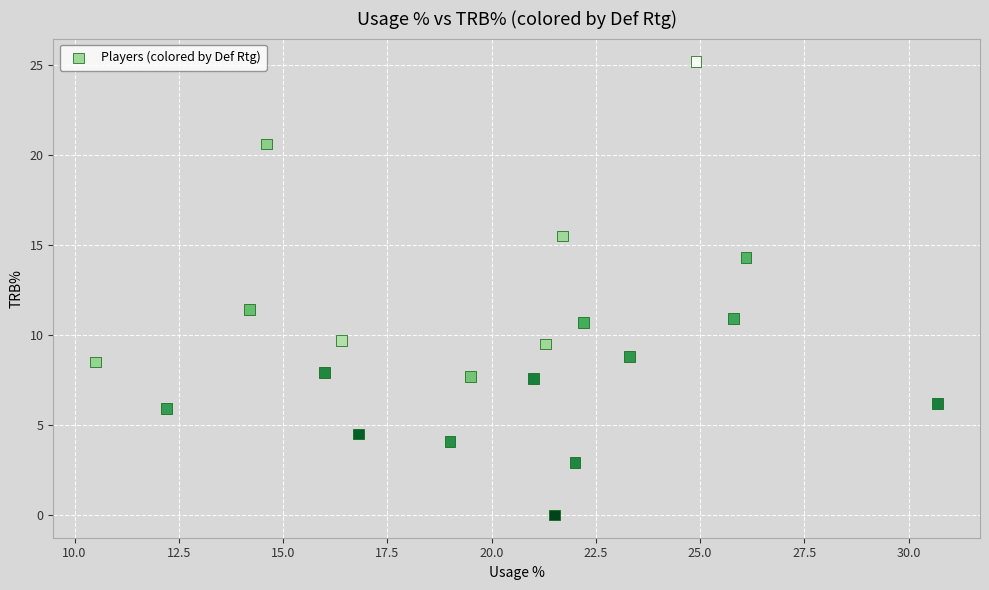

What Y value in the scatter plot is closest to 12?

11.4